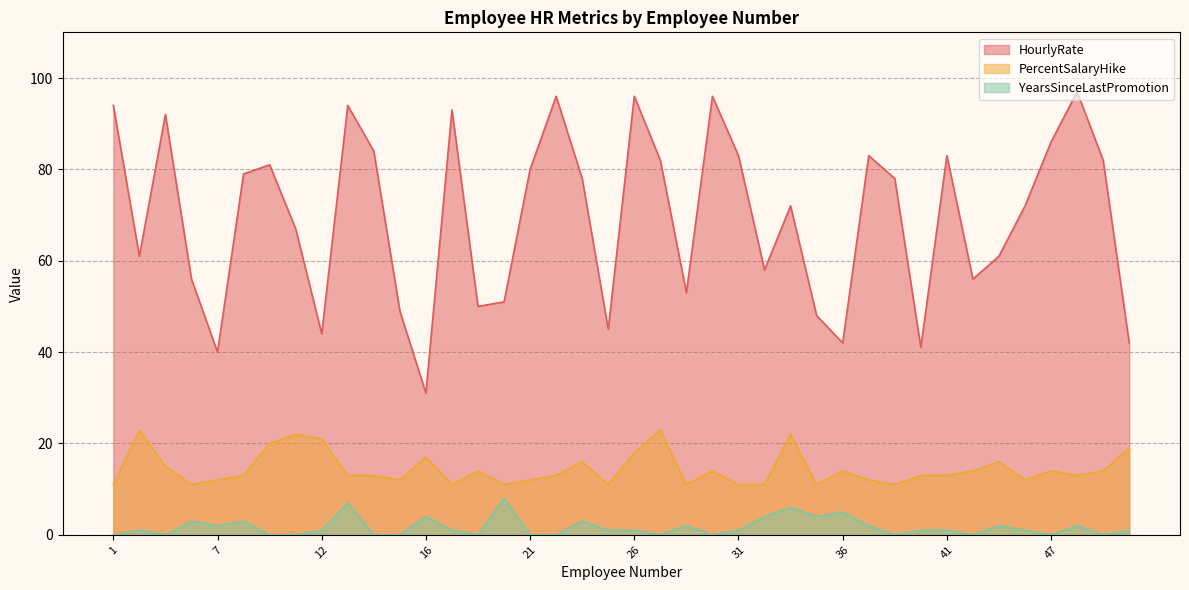

What is the spread (max minus min) of values at 28?

51